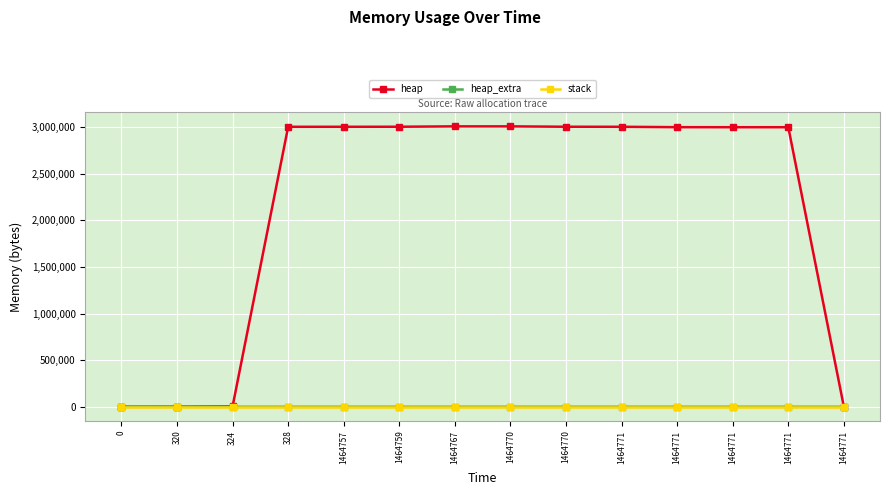

What are all the series names shown in the legend?

heap, heap_extra, stack